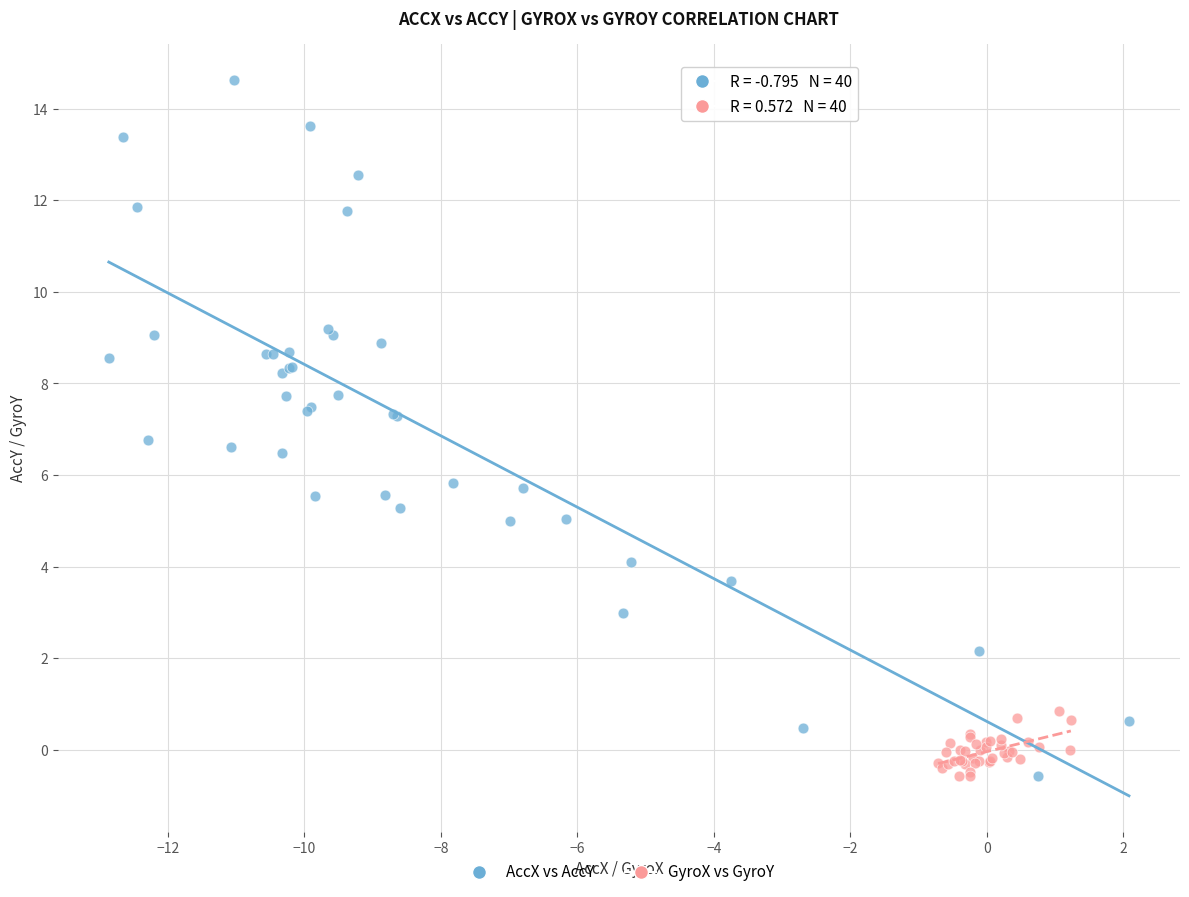

Which series contains the highest Y value?

AccX vs AccY